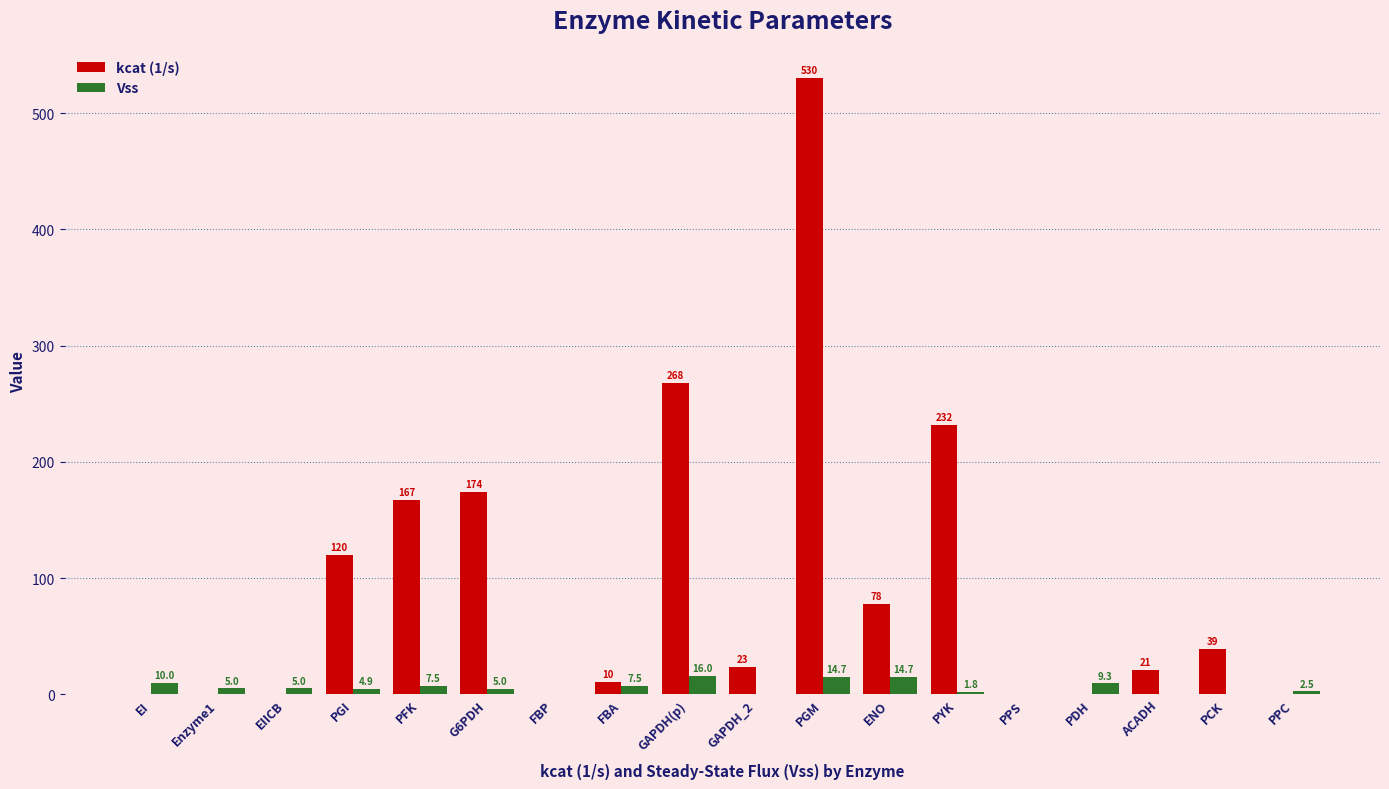

How many groups of bars are there?

18